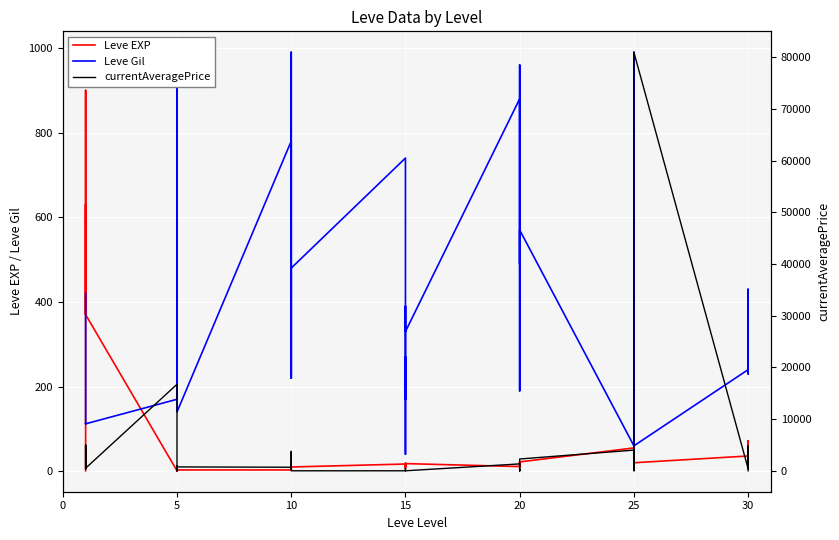

How many values in currentAveragePrice are above zero?

28